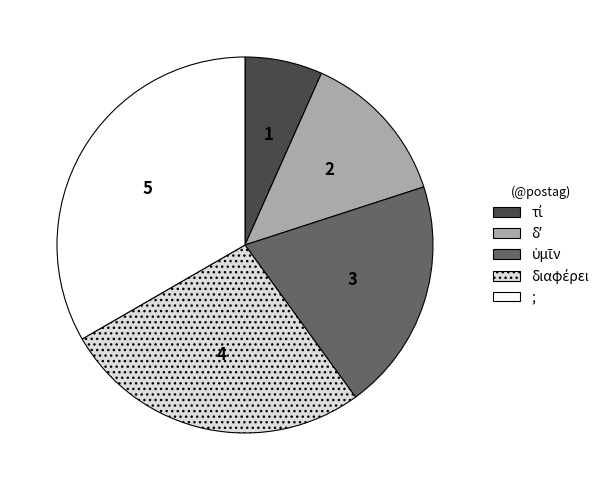

Is it true that ; is 33% of the pie?

True